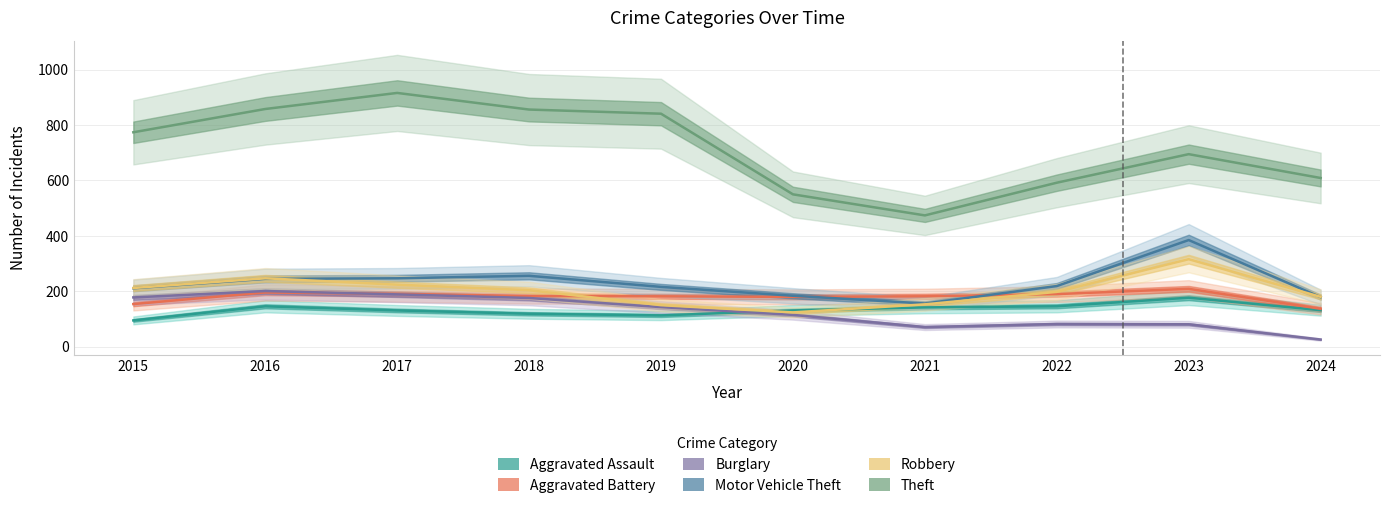

How many lines are shown in the chart?

6